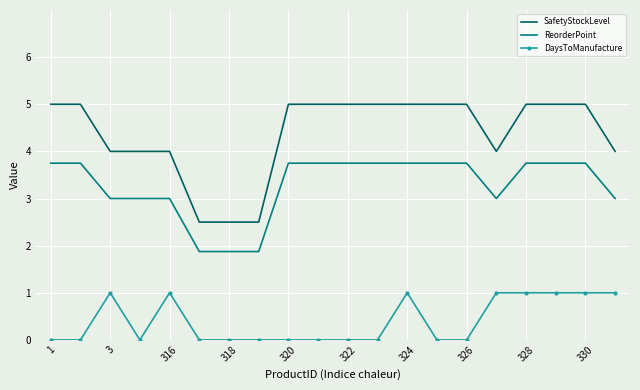

Rank the series by their average value, from lowest to highest.

DaysToManufacture, ReorderPoint, SafetyStockLevel